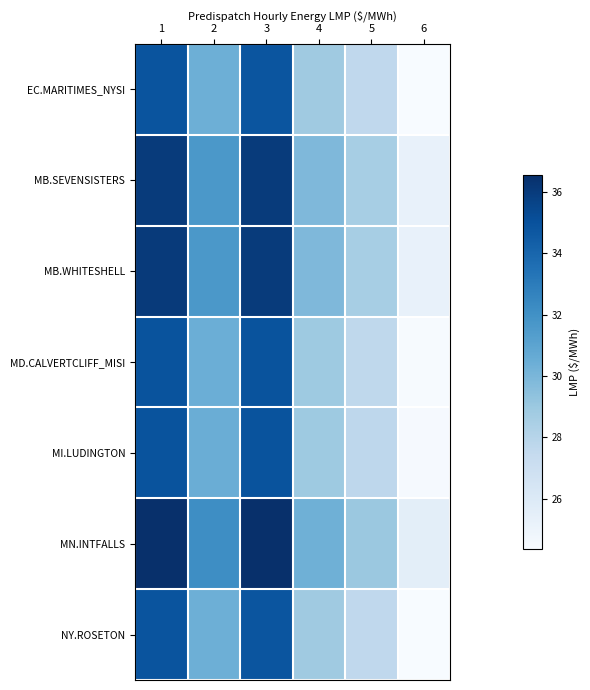

Which series has the largest range (max minus min)?

MN.INTFALLS